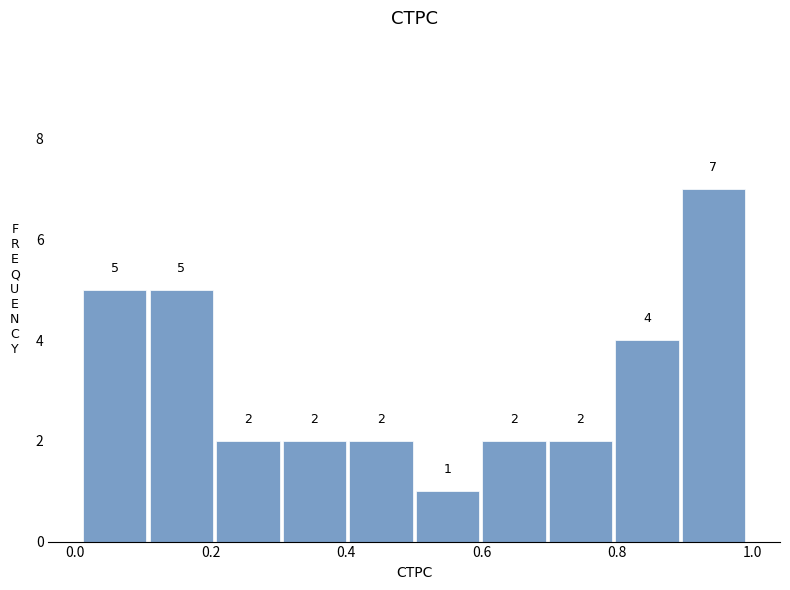

Which range on the x-axis has the tallest bar?

0.9 to 1.0